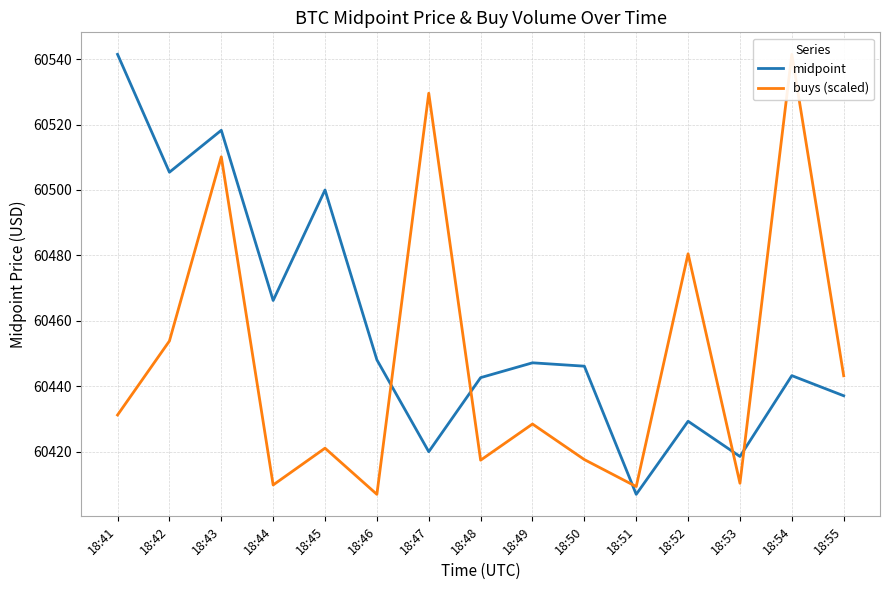

True or false: midpoint has more than 1 points higher than both neighbors.

True